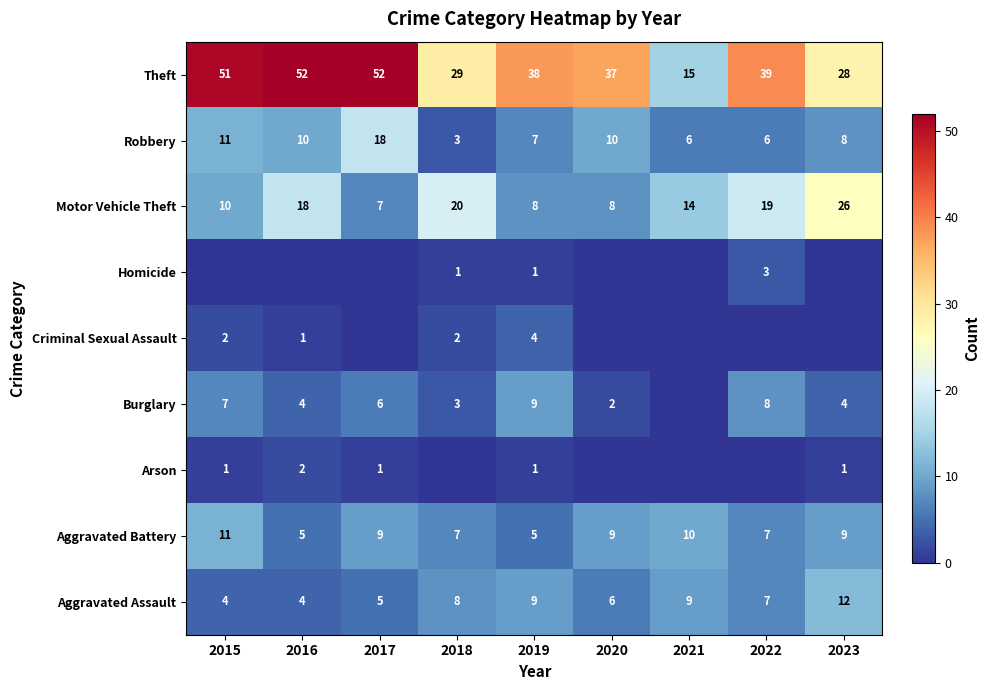

What is the difference between the Motor Vehicle Theft values at 2015 and 2023?

16